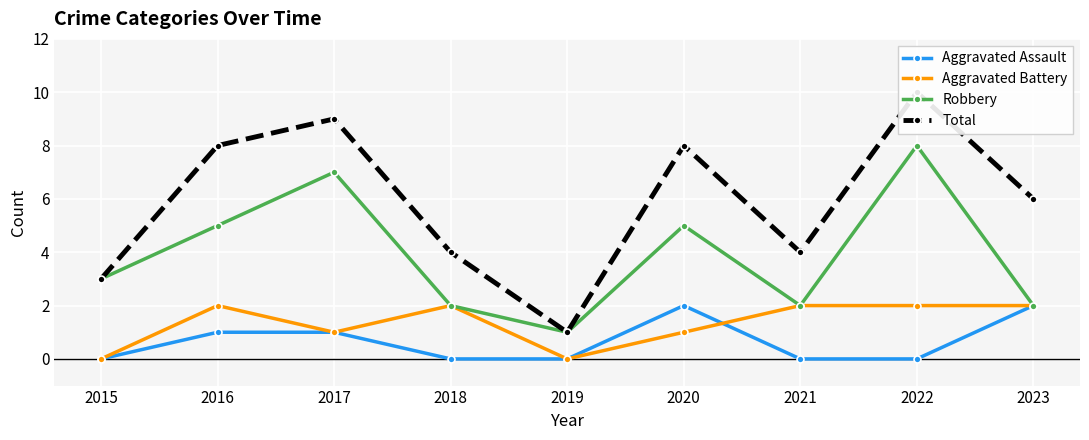

Reading right to left, what are all the values shown in this chart?

Aggravated Assault: 2	0	0	2	0	0	1	1	0
Aggravated Battery: 2	2	2	1	0	2	1	2	0
Robbery: 2	8	2	5	1	2	7	5	3
Total: 6	10	4	8	1	4	9	8	3